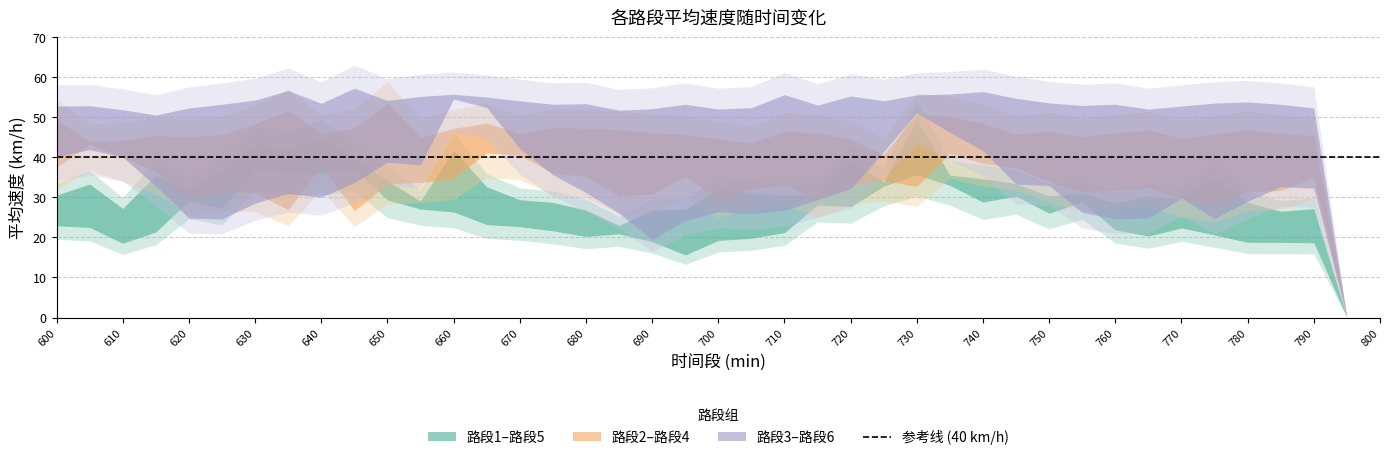

True or false: 路段5 and 路段2 intersect in this chart.

False